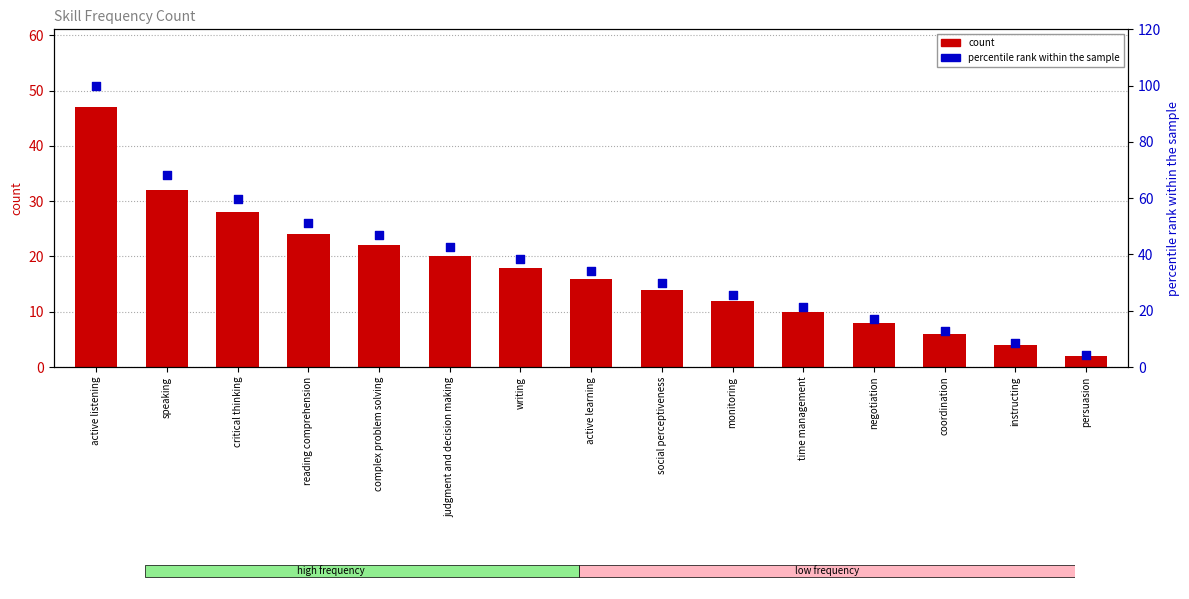

Which series reaches the minimum Y coordinate?

count